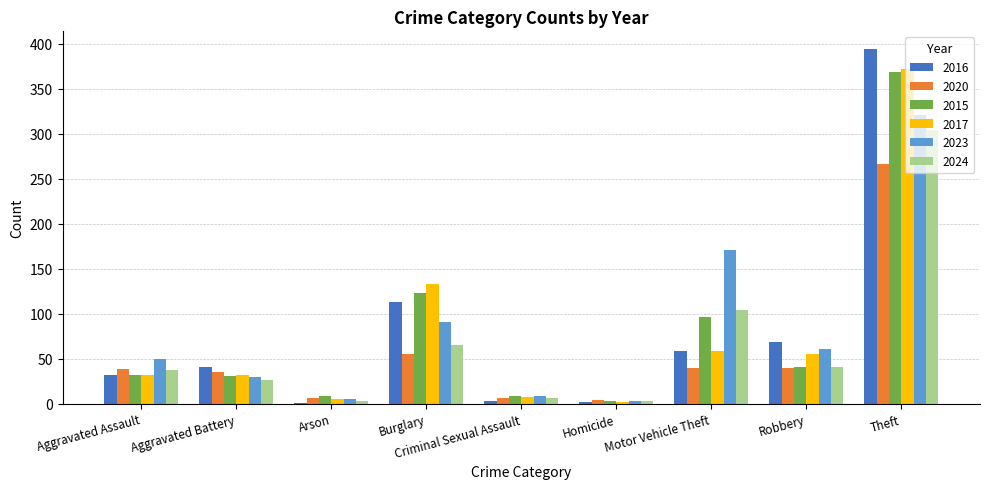

The value of 2023 at Criminal Sexual Assault is 9. True or false?

True